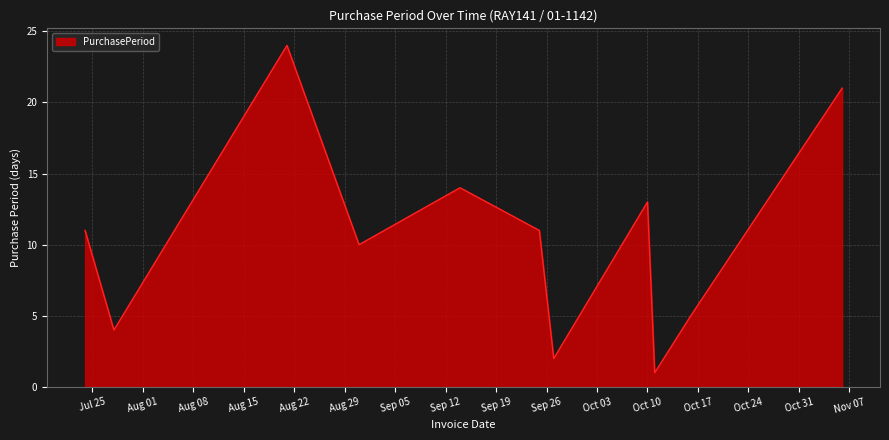

What is the greatest value displayed?

24